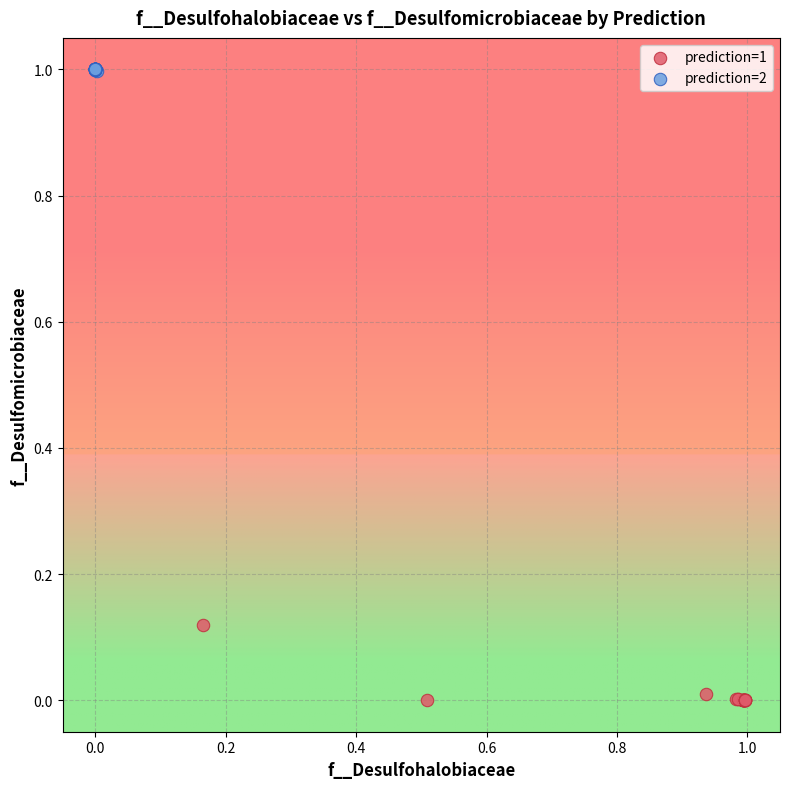

Which series reaches the minimum Y coordinate?

prediction=1